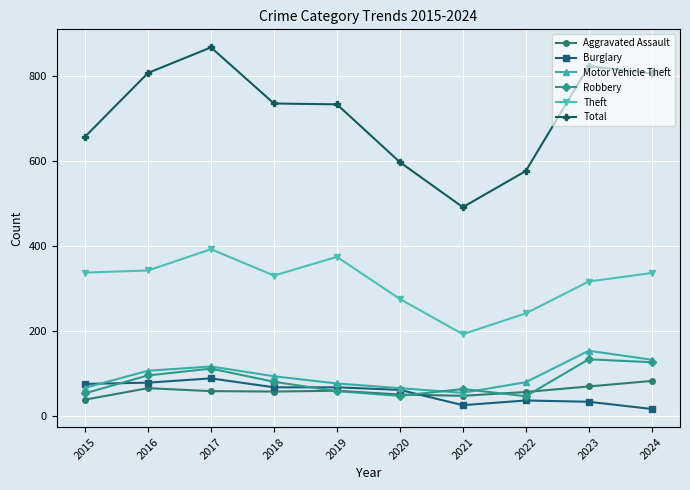

Which series has the largest total across all categories?

Total